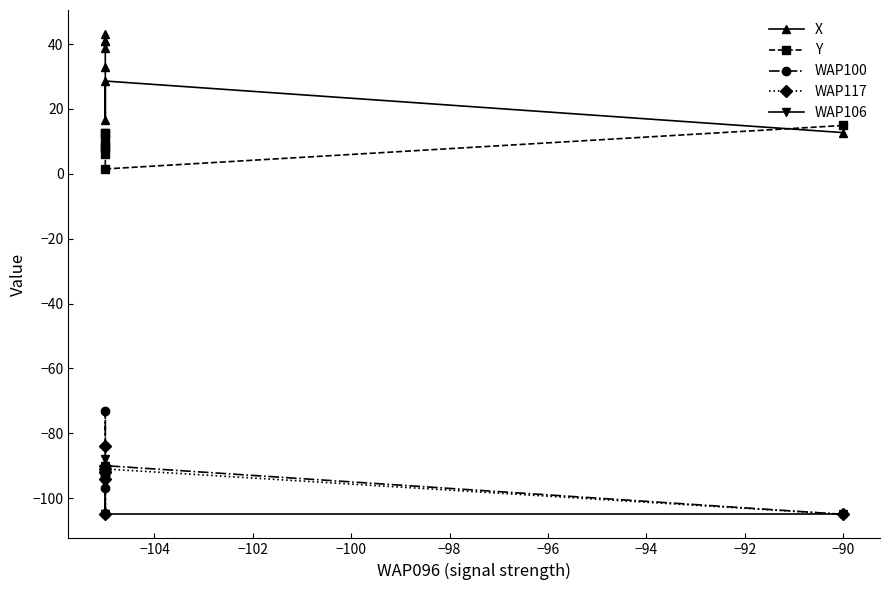

Read the WAP106 value at −92.

-88.0